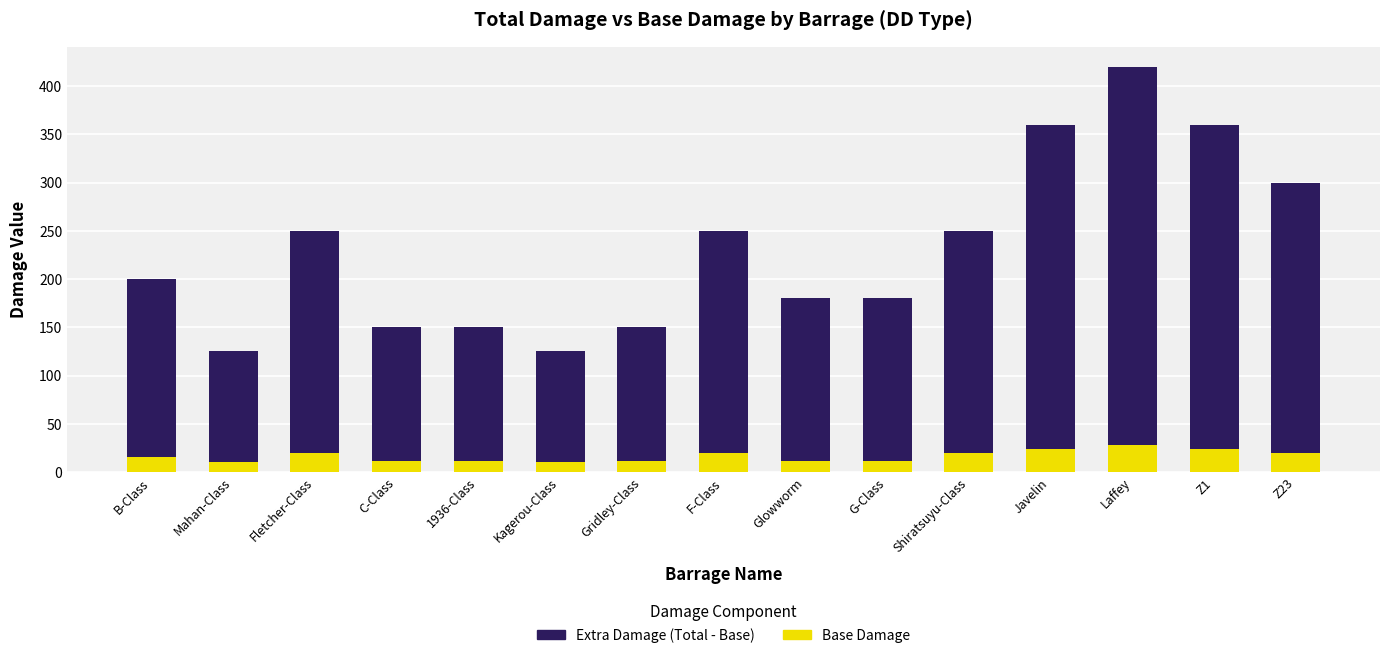

Reading left to right, list the values for the Base Damage series.

16	10	20	12	12	10	12	20	12	12	20	24	28	24	20